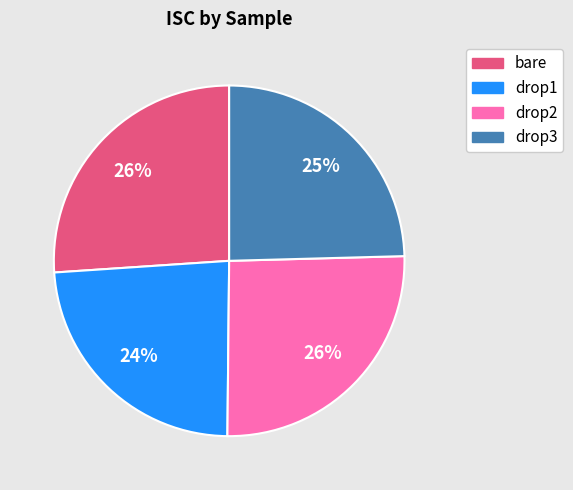

To the nearest percent, what is the average slice percentage?

25%